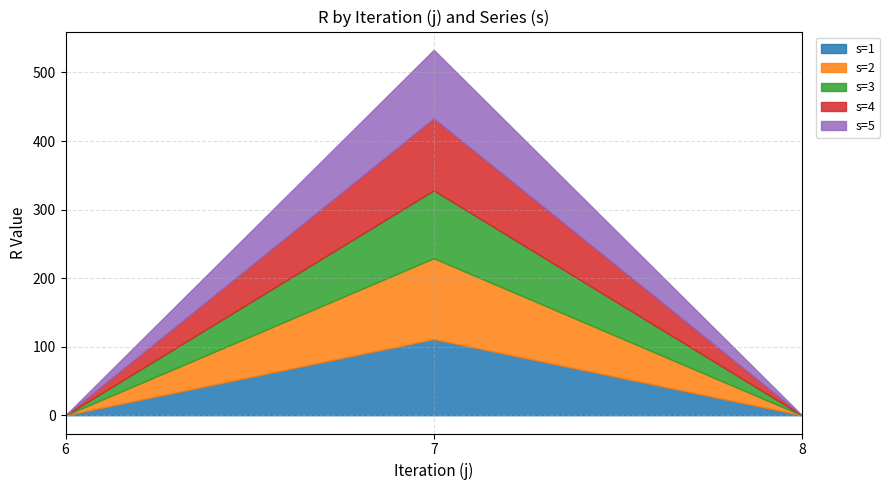

Is the value of s=4 at 6 greater than the value of s=2 at 7?

No